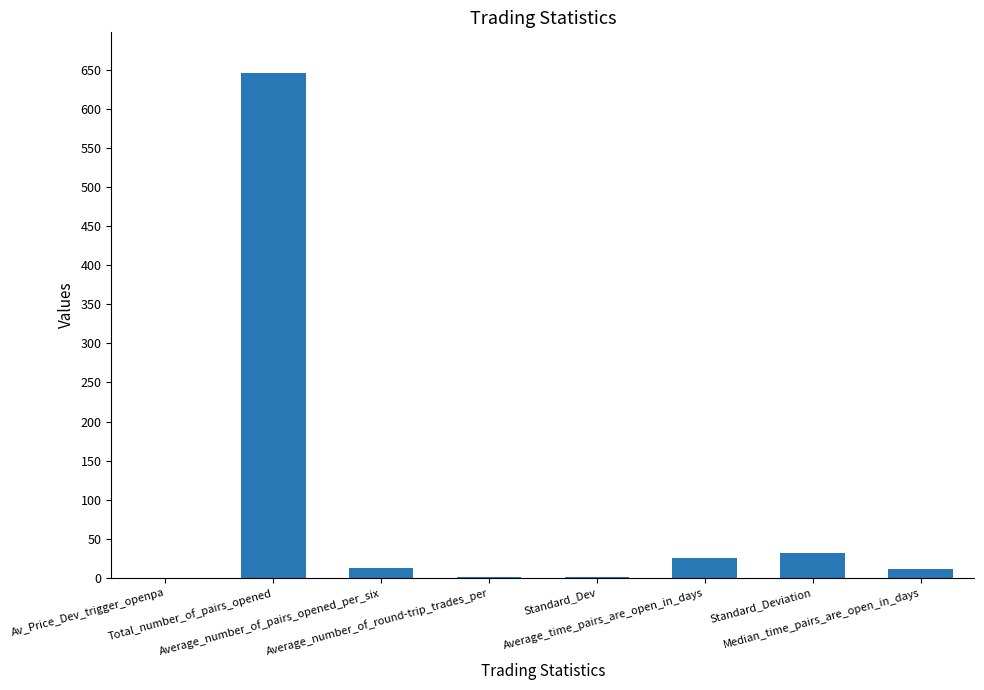

What is the sum of all values?

729.3